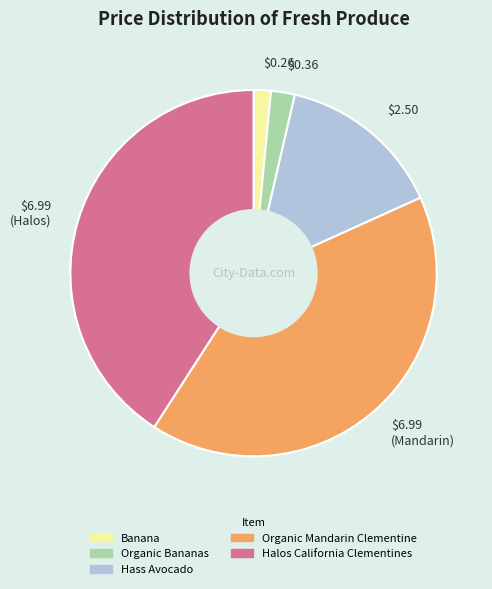

Is there any slice that represents more than half of the pie?

No